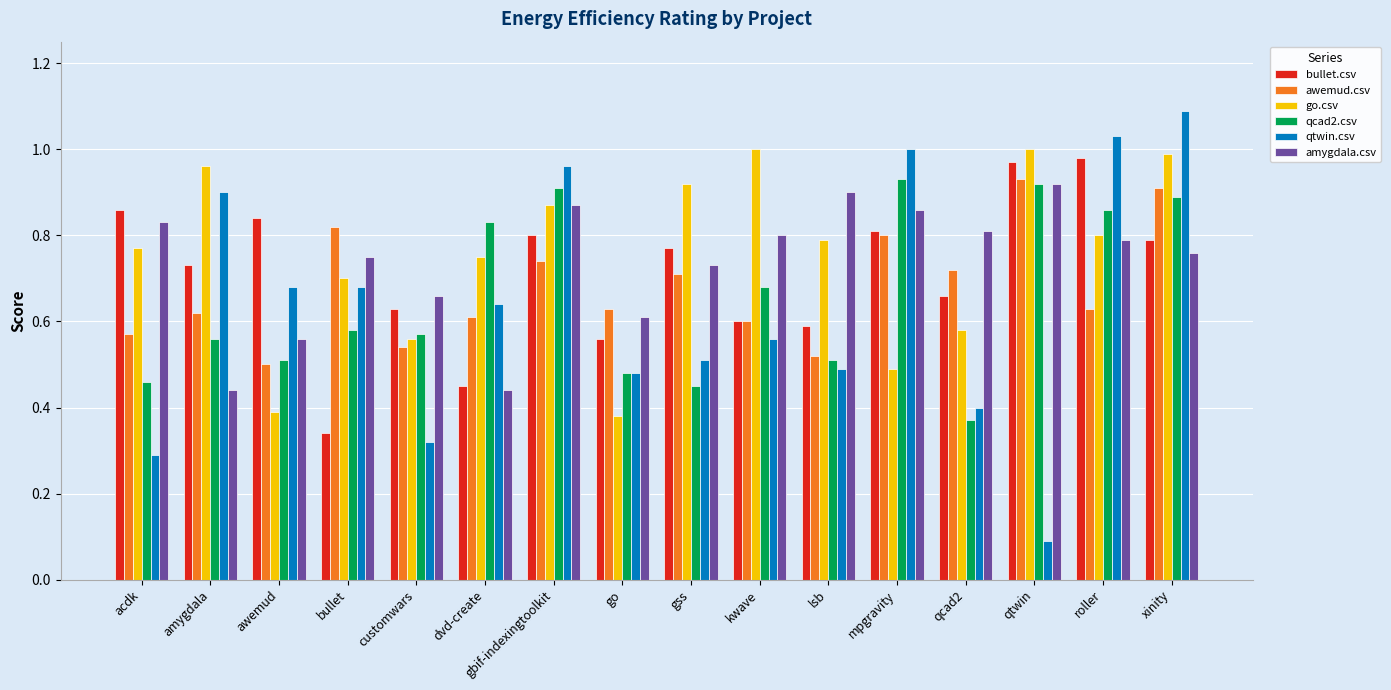

What is the label of the 11th bar from the right?

dvd-create